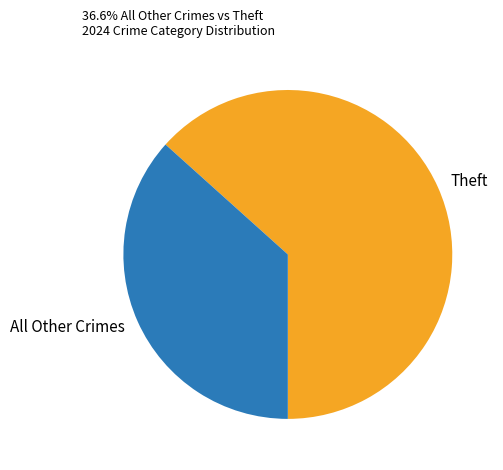

True or false: Theft accounts for 73% of the total.

False